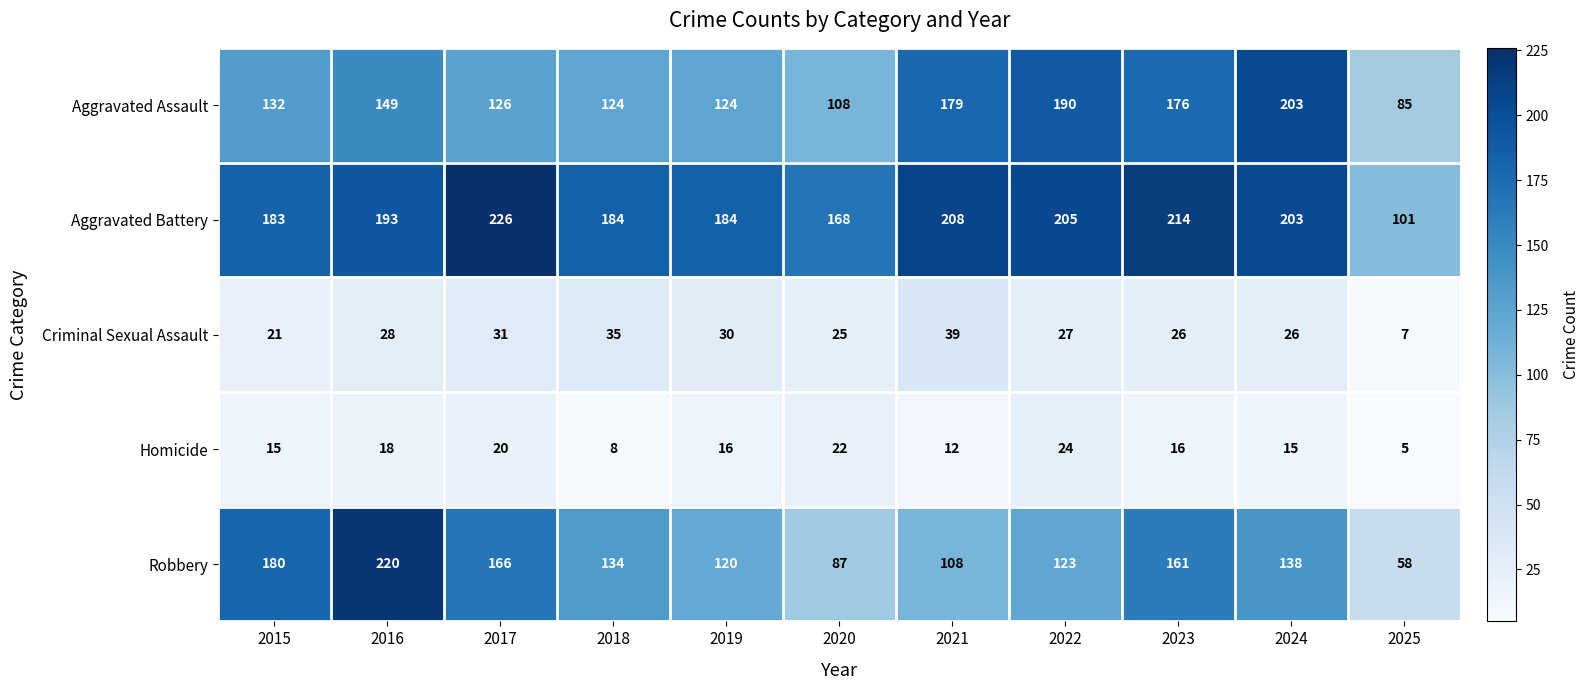

Which series has the widest spread of values?

Robbery